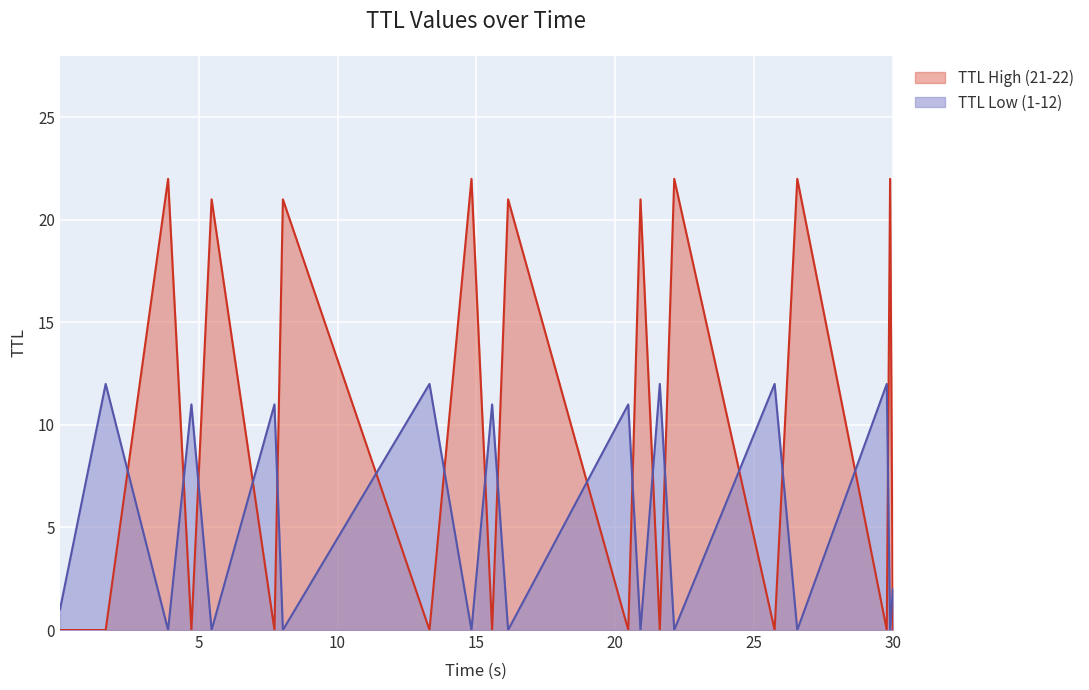

Which has a higher value, 26.557497789790432 or 25.741659152003194?

26.557497789790432